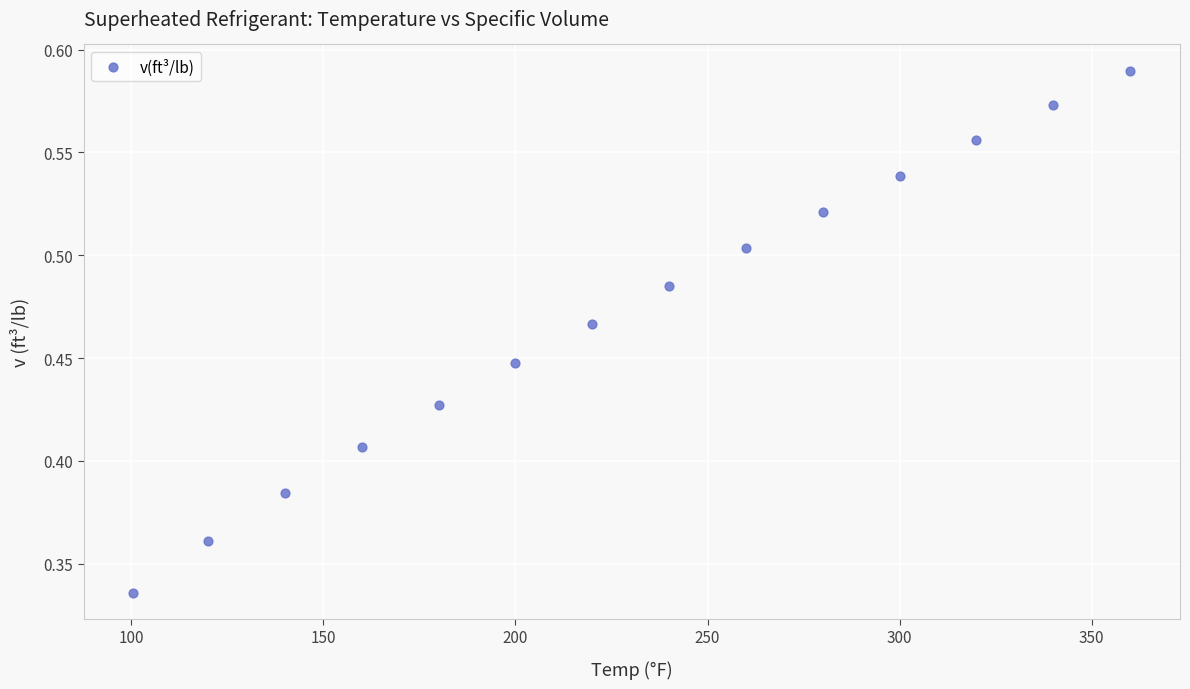

What is the range of X values (max minus min)?

259.4